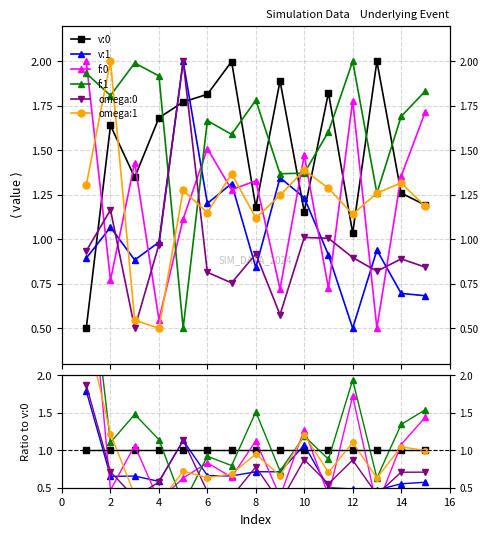

What are all the series names shown in the legend?

v:0, v:1, f:0, f:1, omega:0, omega:1